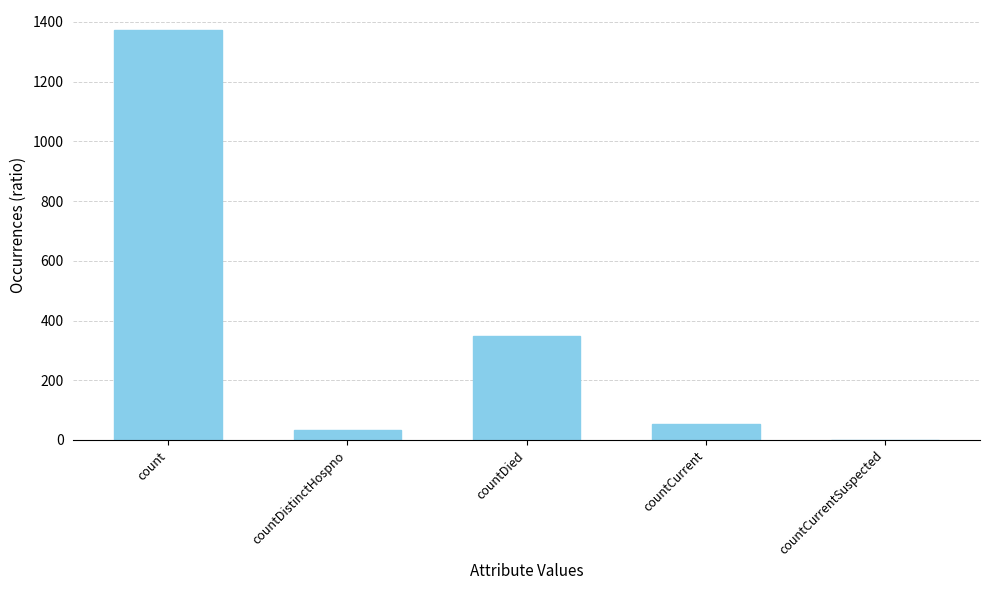

What is the change in value from countDied to countCurrentSuspected?

-349